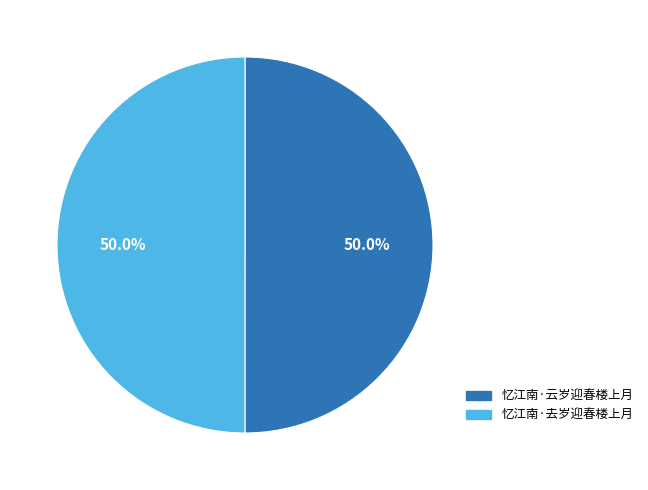

Combined, what portion of the pie is 忆江南·去岁迎春楼上月 and 忆江南·云岁迎春楼上月?

100.0%